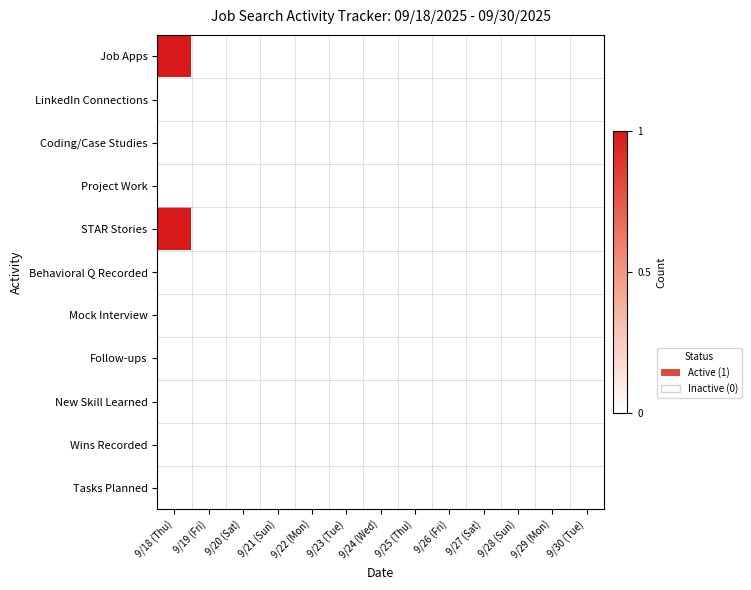

Reading left to right, what are all the values shown in this chart?

Job Apps: 9/18 (Thu)=1	9/19 (Fri)=0	9/20 (Sat)=0	9/21 (Sun)=0	9/22 (Mon)=0	9/23 (Tue)=0	9/24 (Wed)=0	9/25 (Thu)=0	9/26 (Fri)=0	9/27 (Sat)=0	9/28 (Sun)=0	9/29 (Mon)=0	9/30 (Tue)=0
LinkedIn Connections: 9/18 (Thu)=0	9/19 (Fri)=0	9/20 (Sat)=0	9/21 (Sun)=0	9/22 (Mon)=0	9/23 (Tue)=0	9/24 (Wed)=0	9/25 (Thu)=0	9/26 (Fri)=0	9/27 (Sat)=0	9/28 (Sun)=0	9/29 (Mon)=0	9/30 (Tue)=0
Coding/Case Studies: 9/18 (Thu)=0	9/19 (Fri)=0	9/20 (Sat)=0	9/21 (Sun)=0	9/22 (Mon)=0	9/23 (Tue)=0	9/24 (Wed)=0	9/25 (Thu)=0	9/26 (Fri)=0	9/27 (Sat)=0	9/28 (Sun)=0	9/29 (Mon)=0	9/30 (Tue)=0
Project Work: 9/18 (Thu)=0	9/19 (Fri)=0	9/20 (Sat)=0	9/21 (Sun)=0	9/22 (Mon)=0	9/23 (Tue)=0	9/24 (Wed)=0	9/25 (Thu)=0	9/26 (Fri)=0	9/27 (Sat)=0	9/28 (Sun)=0	9/29 (Mon)=0	9/30 (Tue)=0
STAR Stories: 9/18 (Thu)=1	9/19 (Fri)=0	9/20 (Sat)=0	9/21 (Sun)=0	9/22 (Mon)=0	9/23 (Tue)=0	9/24 (Wed)=0	9/25 (Thu)=0	9/26 (Fri)=0	9/27 (Sat)=0	9/28 (Sun)=0	9/29 (Mon)=0	9/30 (Tue)=0
Behavioral Q Recorded: 9/18 (Thu)=0	9/19 (Fri)=0	9/20 (Sat)=0	9/21 (Sun)=0	9/22 (Mon)=0	9/23 (Tue)=0	9/24 (Wed)=0	9/25 (Thu)=0	9/26 (Fri)=0	9/27 (Sat)=0	9/28 (Sun)=0	9/29 (Mon)=0	9/30 (Tue)=0
Mock Interview: 9/18 (Thu)=0	9/19 (Fri)=0	9/20 (Sat)=0	9/21 (Sun)=0	9/22 (Mon)=0	9/23 (Tue)=0	9/24 (Wed)=0	9/25 (Thu)=0	9/26 (Fri)=0	9/27 (Sat)=0	9/28 (Sun)=0	9/29 (Mon)=0	9/30 (Tue)=0
Follow-ups: 9/18 (Thu)=0	9/19 (Fri)=0	9/20 (Sat)=0	9/21 (Sun)=0	9/22 (Mon)=0	9/23 (Tue)=0	9/24 (Wed)=0	9/25 (Thu)=0	9/26 (Fri)=0	9/27 (Sat)=0	9/28 (Sun)=0	9/29 (Mon)=0	9/30 (Tue)=0
New Skill Learned: 9/18 (Thu)=0	9/19 (Fri)=0	9/20 (Sat)=0	9/21 (Sun)=0	9/22 (Mon)=0	9/23 (Tue)=0	9/24 (Wed)=0	9/25 (Thu)=0	9/26 (Fri)=0	9/27 (Sat)=0	9/28 (Sun)=0	9/29 (Mon)=0	9/30 (Tue)=0
Wins Recorded: 9/18 (Thu)=0	9/19 (Fri)=0	9/20 (Sat)=0	9/21 (Sun)=0	9/22 (Mon)=0	9/23 (Tue)=0	9/24 (Wed)=0	9/25 (Thu)=0	9/26 (Fri)=0	9/27 (Sat)=0	9/28 (Sun)=0	9/29 (Mon)=0	9/30 (Tue)=0
Tasks Planned: 9/18 (Thu)=0	9/19 (Fri)=0	9/20 (Sat)=0	9/21 (Sun)=0	9/22 (Mon)=0	9/23 (Tue)=0	9/24 (Wed)=0	9/25 (Thu)=0	9/26 (Fri)=0	9/27 (Sat)=0	9/28 (Sun)=0	9/29 (Mon)=0	9/30 (Tue)=0